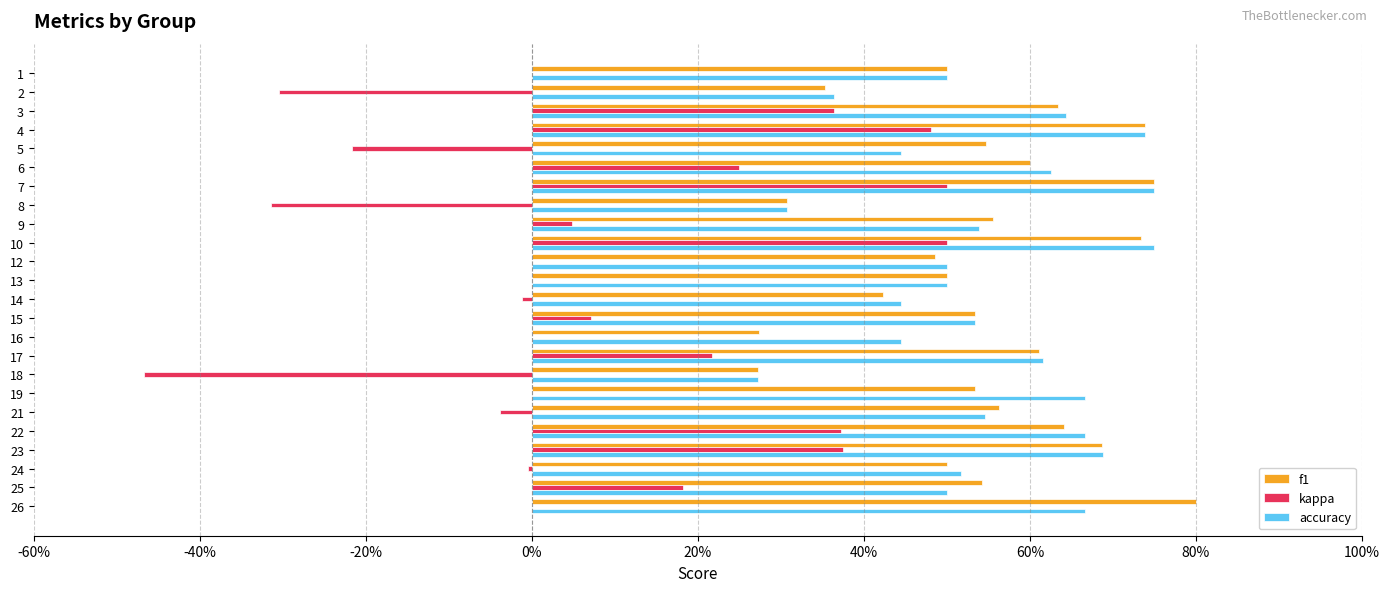

What is the difference between the maximum and minimum values in the accuracy series?

0.5